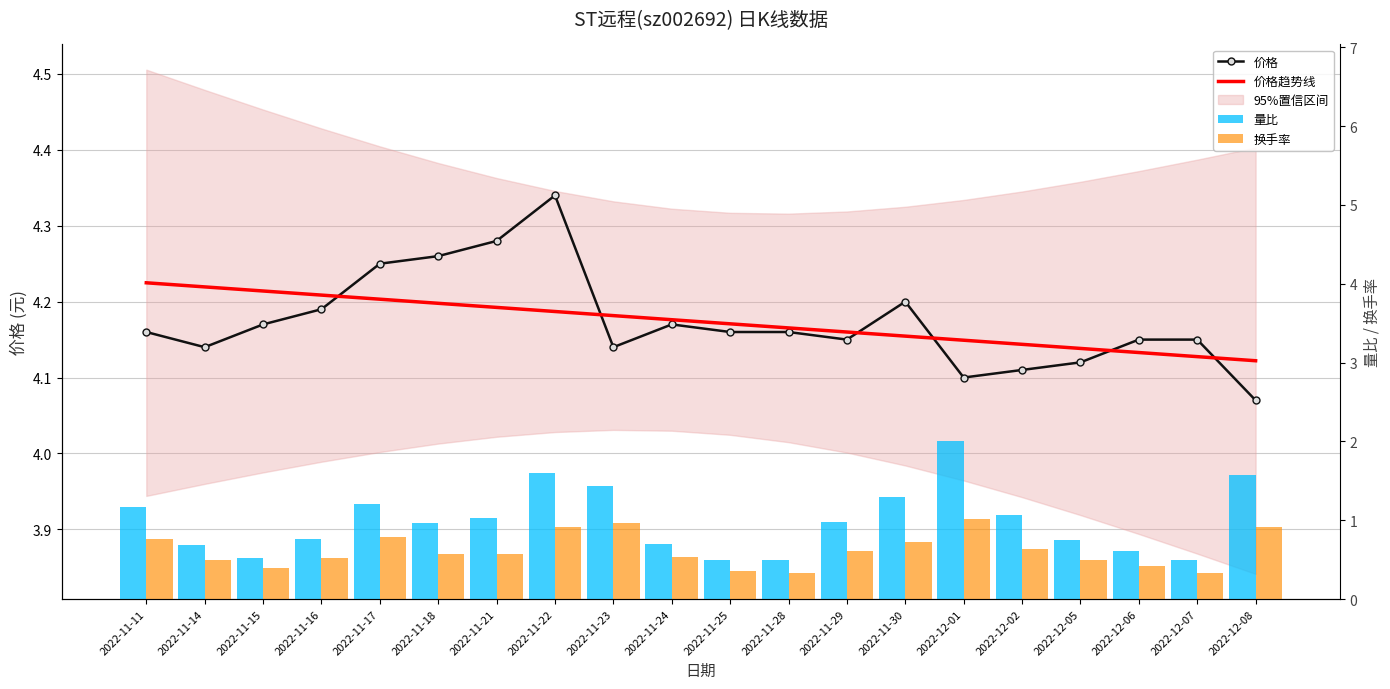

What is the difference between the maximum and minimum values in the 价格趋势线 series?

0.1